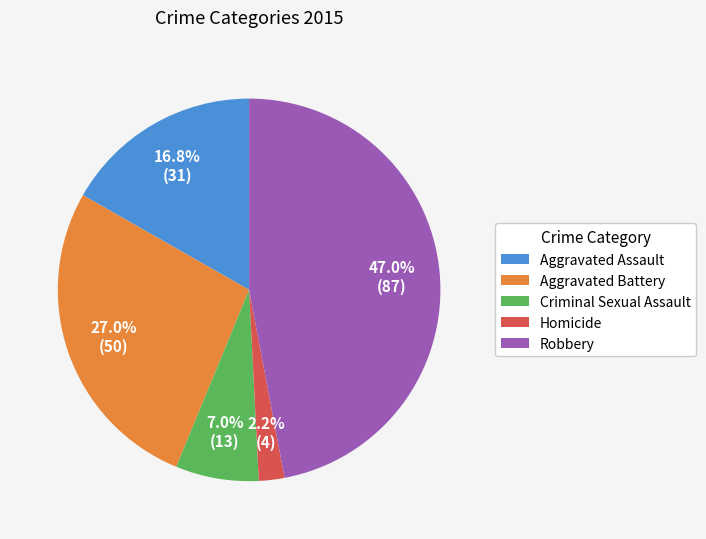

How many slices are in this pie chart?

5